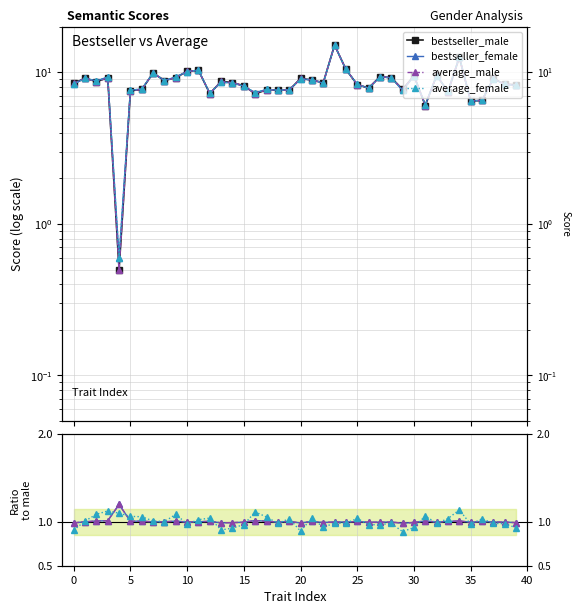

What is the sum of the female-male values at 33 and 37?

2.0